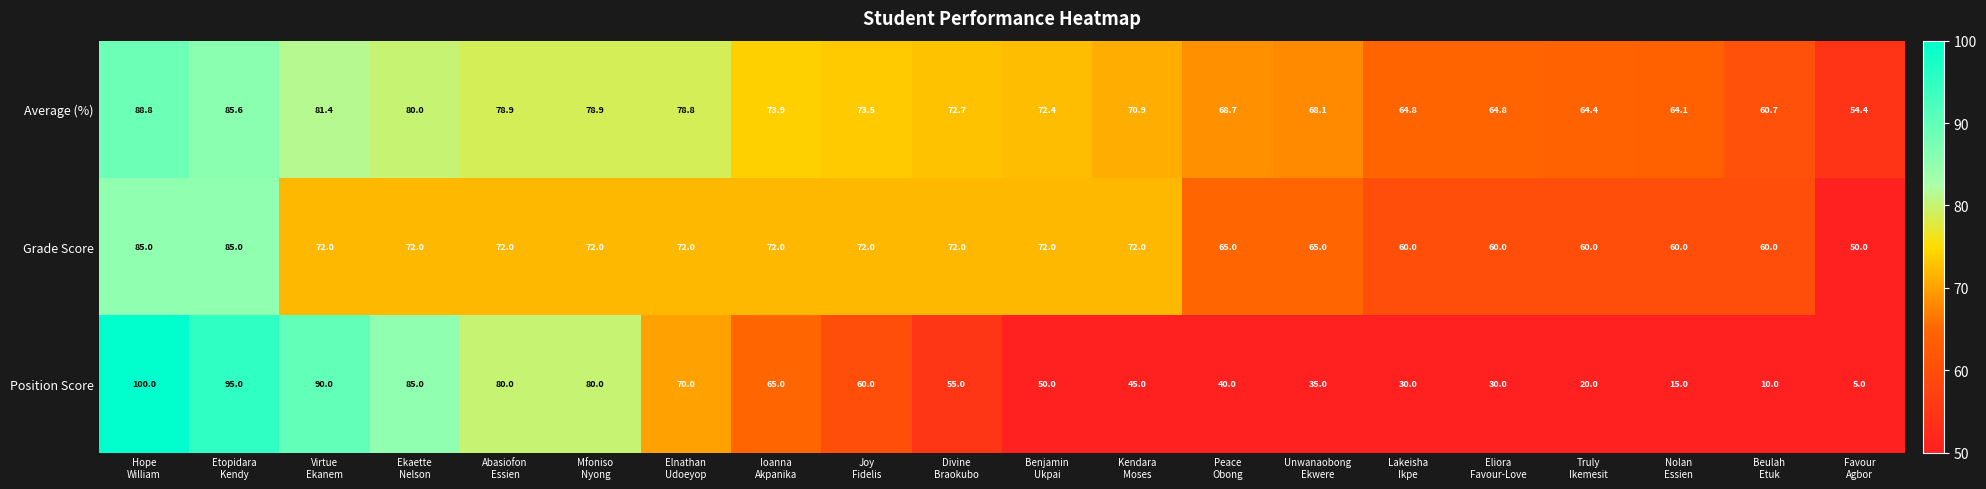

What is the sum of all Average (%) values?

1445.8